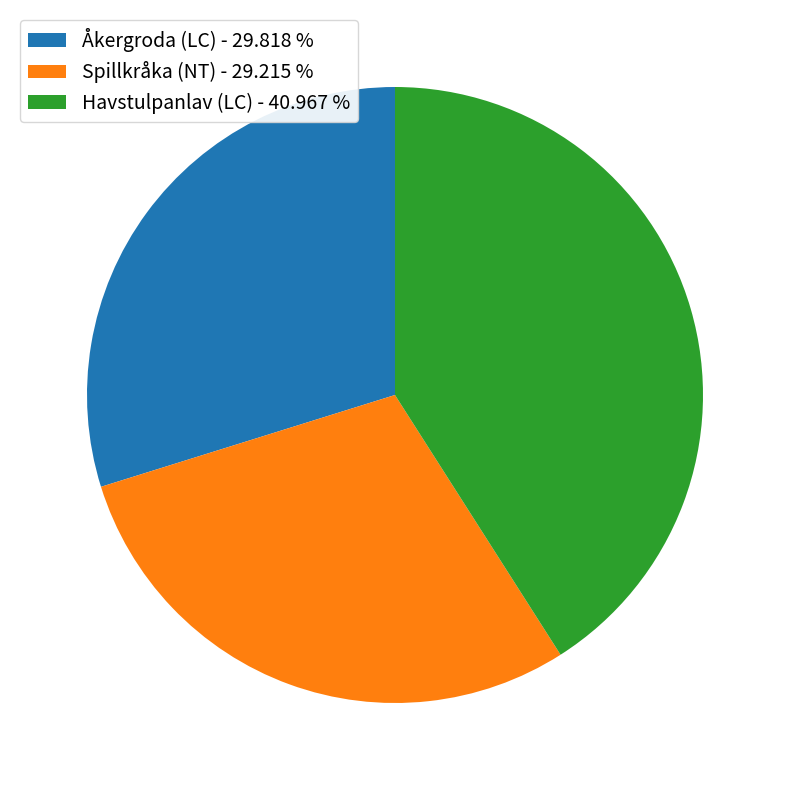

Which slice is the largest?

Havstulpanlav (LC)